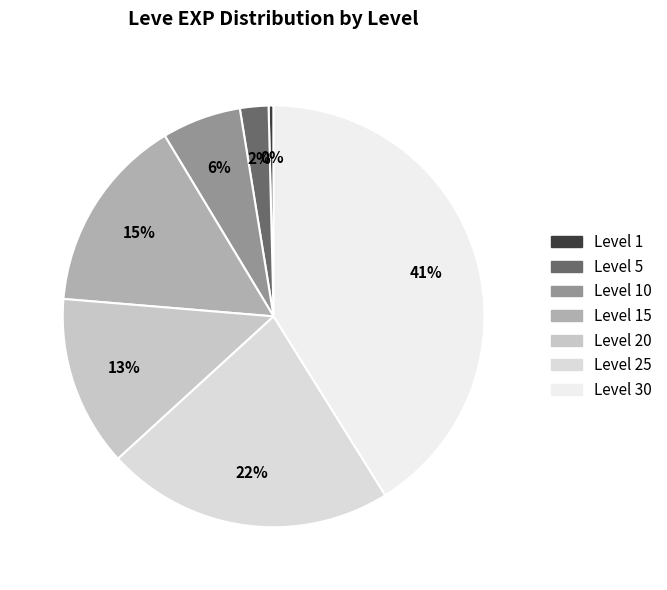

How many slices are in this pie chart?

7